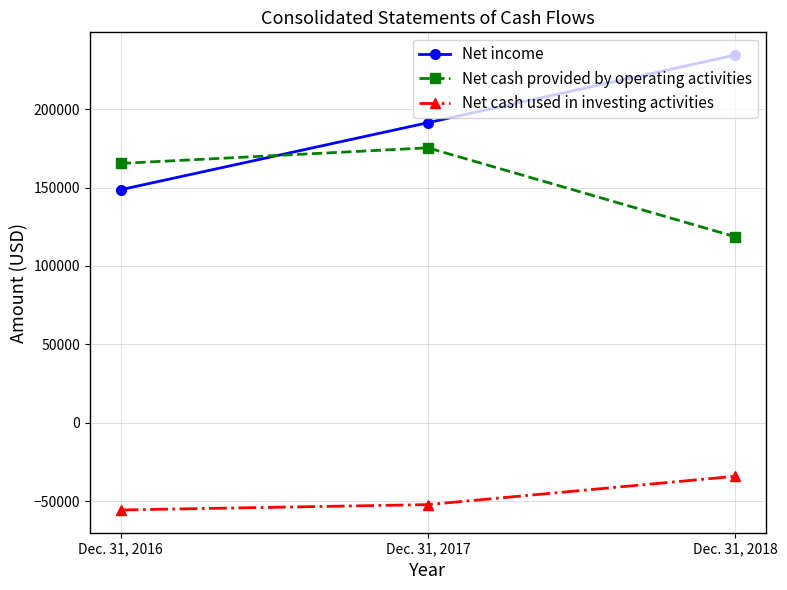

Rank the series at Dec. 31, 2016 from lowest to highest value.

Net cash used in investing activities, Net income, Net cash provided by operating activities